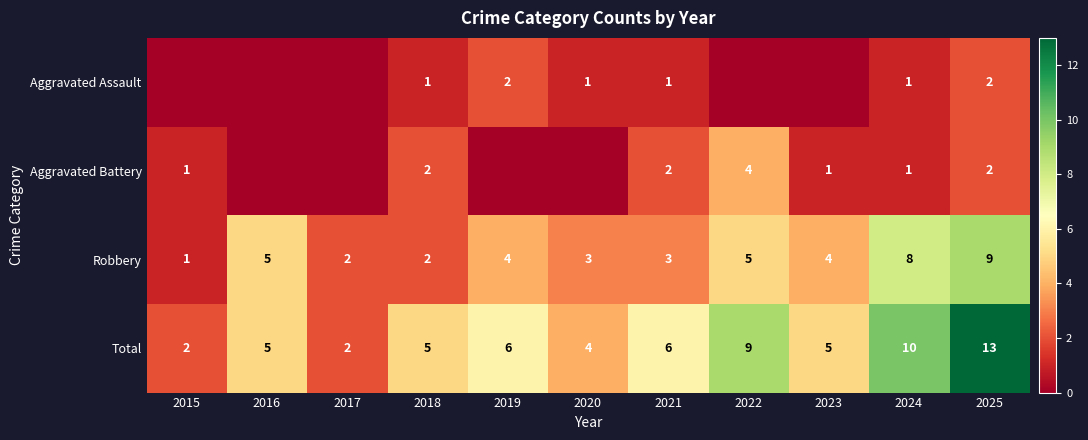

At which category is the sum across all series the highest?

2025